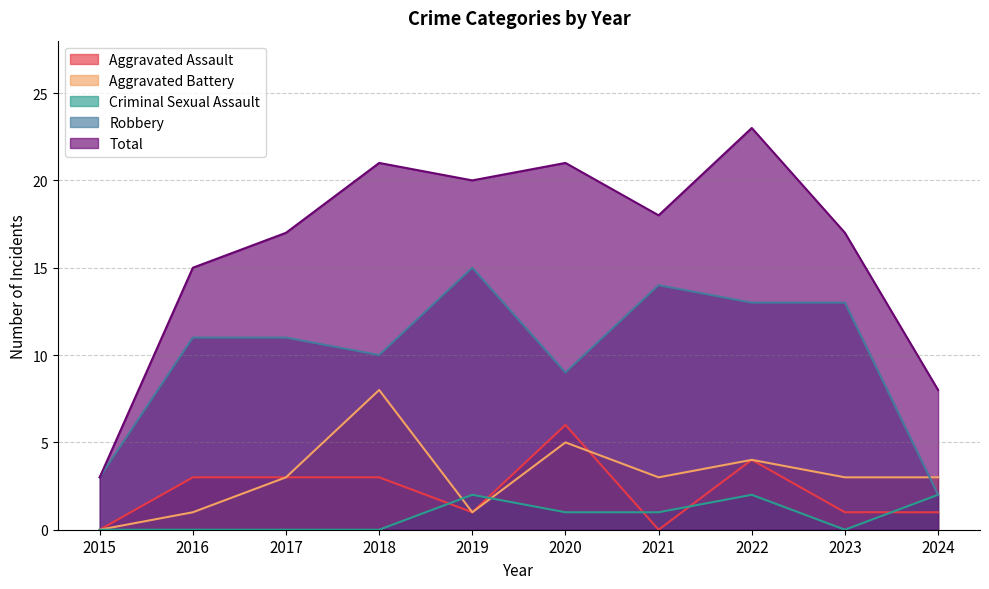

How many values in the Criminal Sexual Assault series are below 1?

5